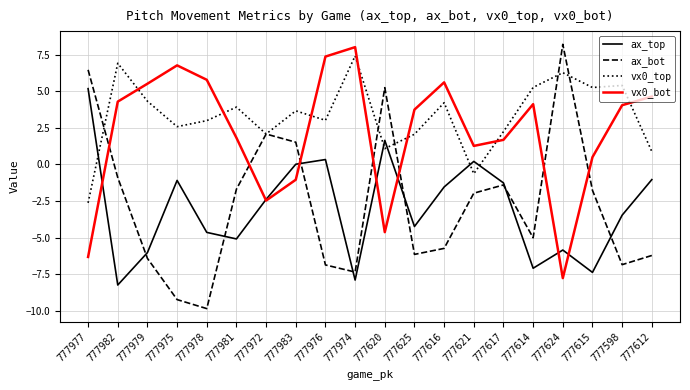

Which category has the lowest value in the vx0_top series?

777977